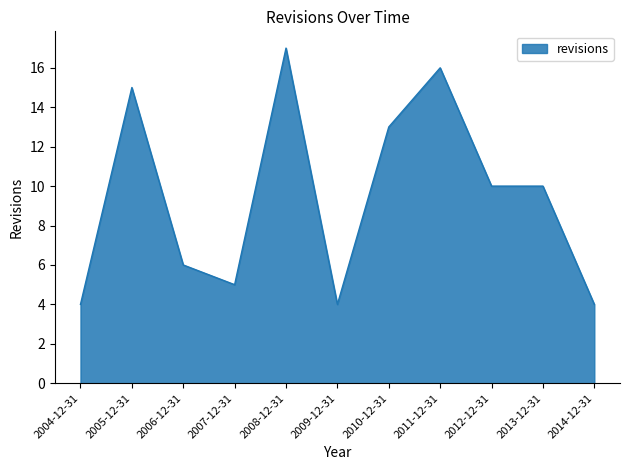

At which category does the data reach its first local valley?

2007-12-31